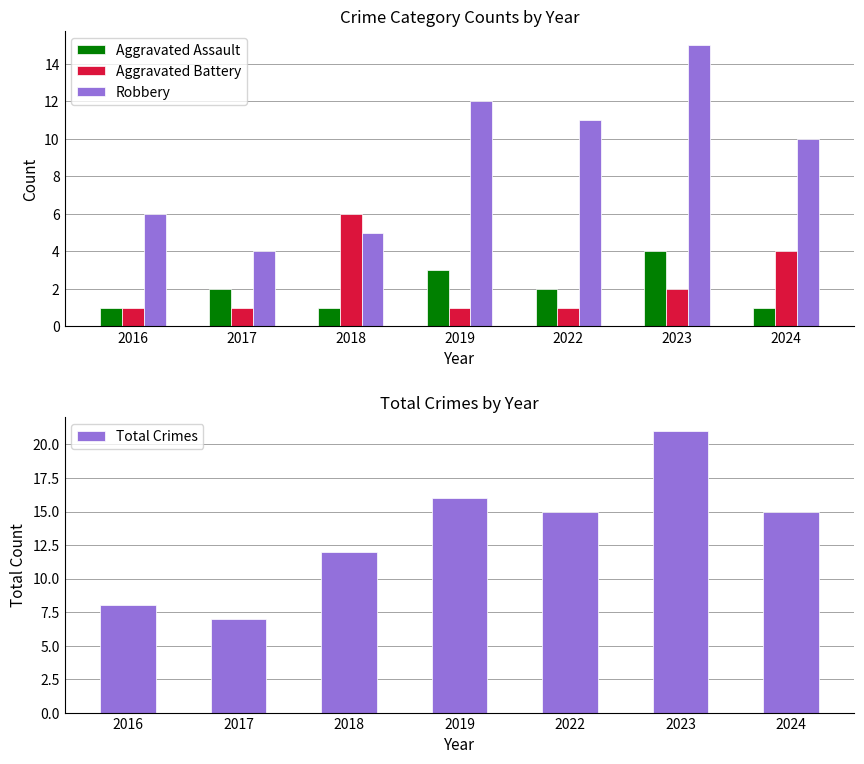

Which series has the largest total across all categories?

Total Crimes